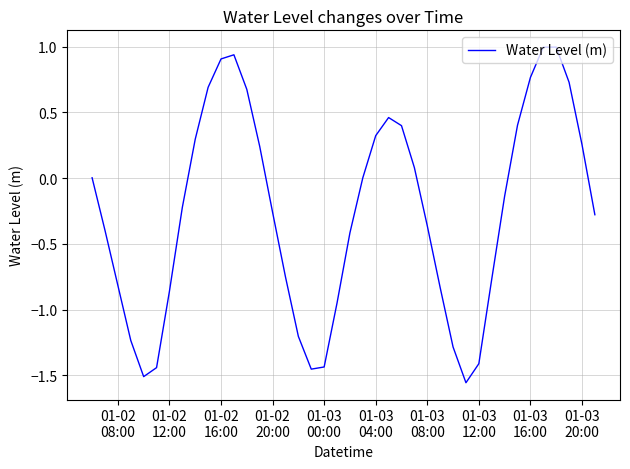

What is the maximum value shown in the chart?

1.0